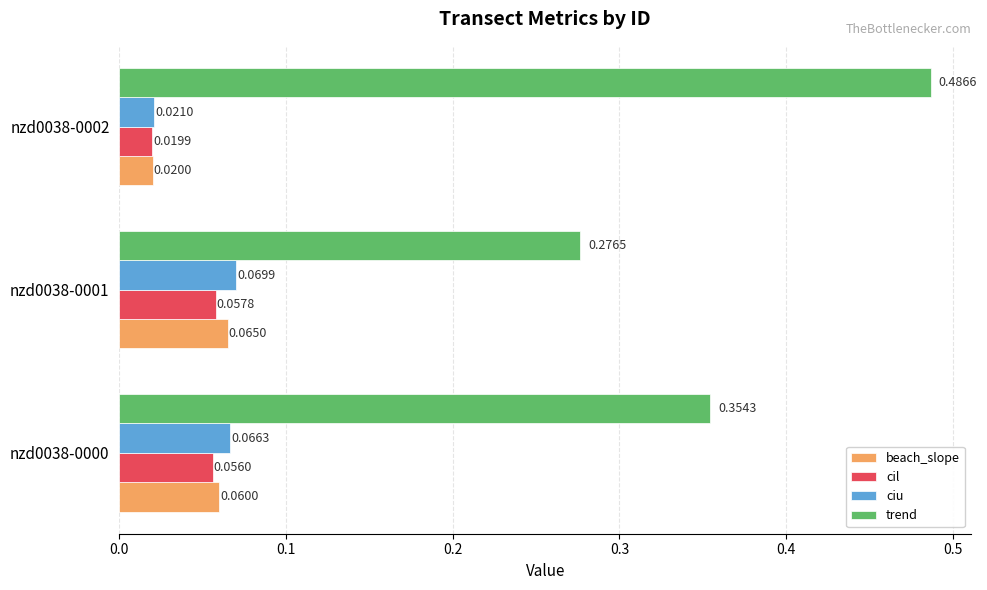

Which series has the largest range (max minus min)?

trend